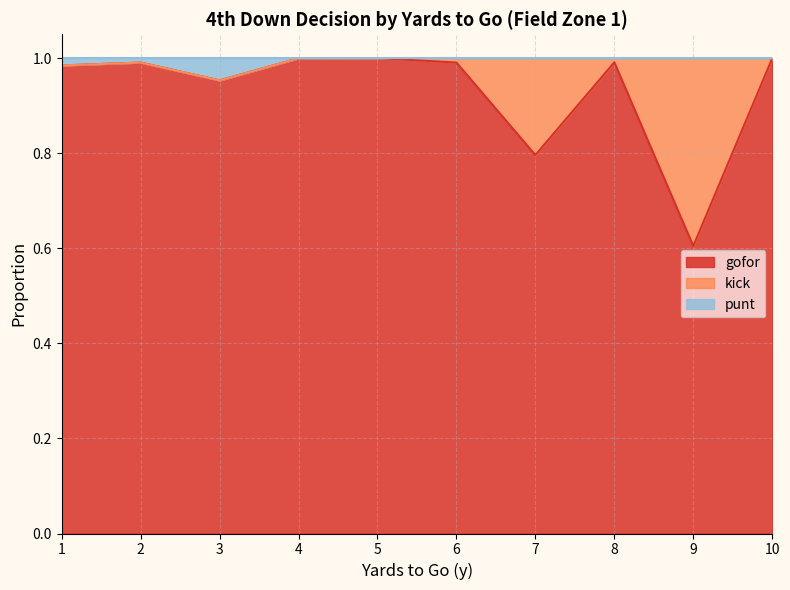

Is it true that gofor equals 0.5 at 2?

False